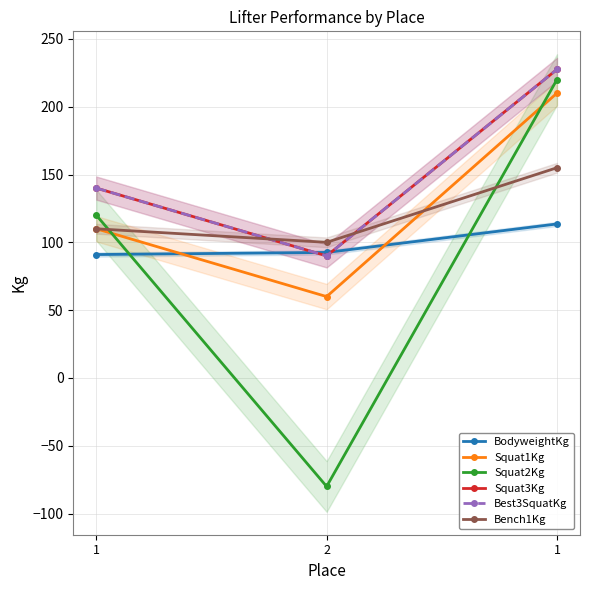

What is the label of the 2nd point from the right?

2